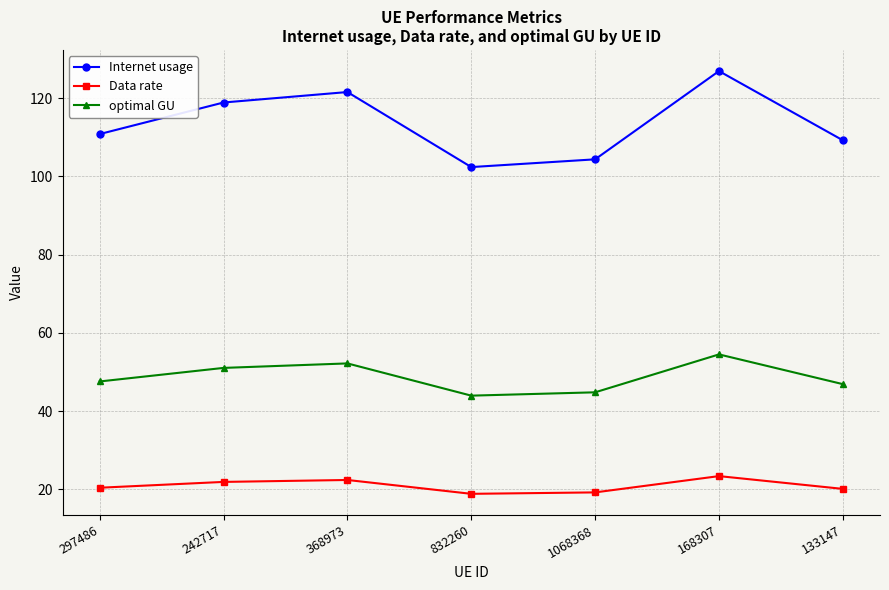

What is the approximate value of Internet usage at 297486?

110.8